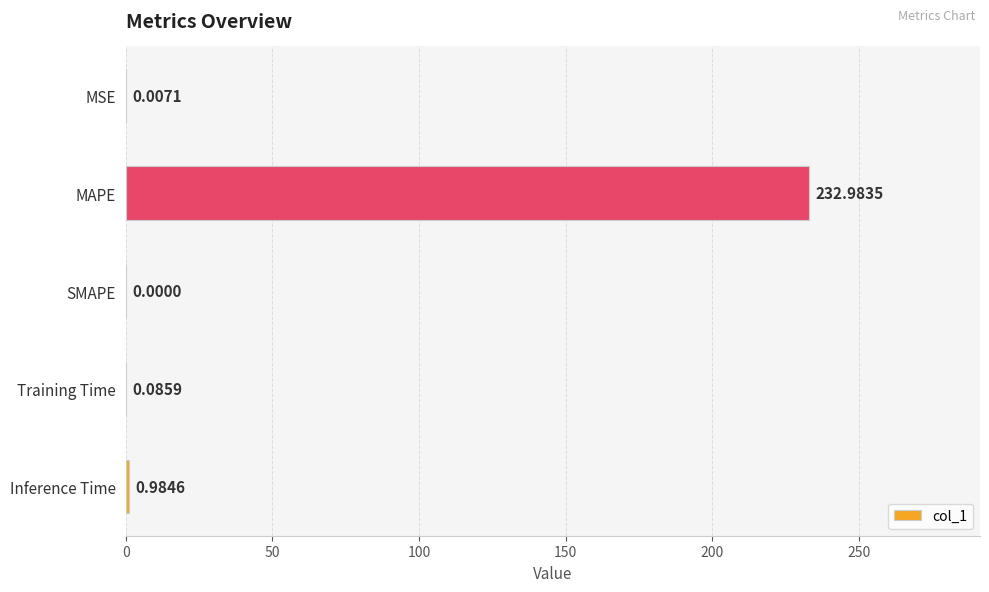

What is the sum of all values?

234.1